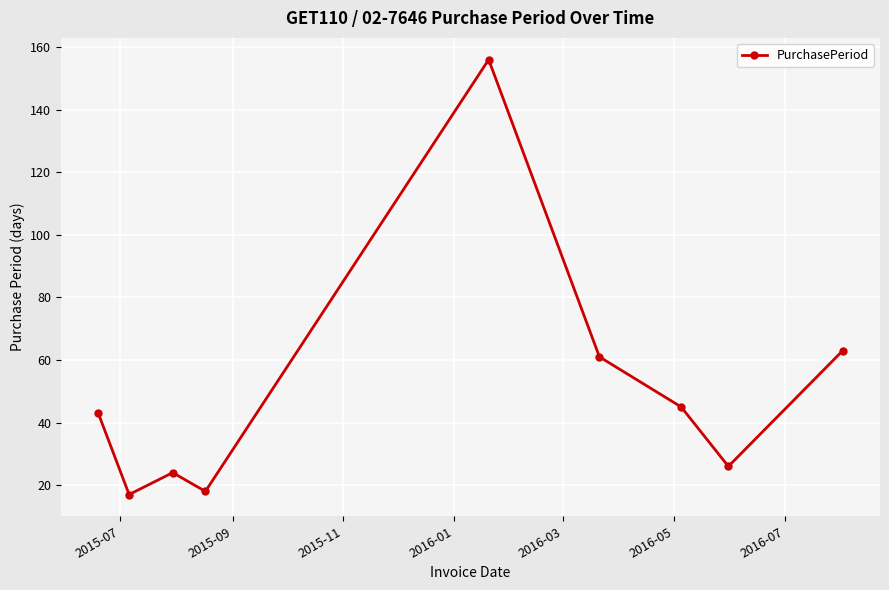

What is the value of the 5th point from the left?

156